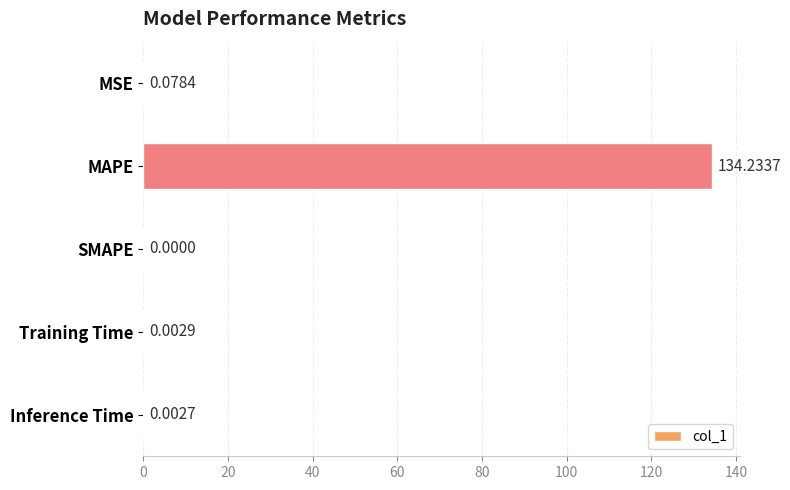

What is the change in value from MAPE to Training Time?

-134.2